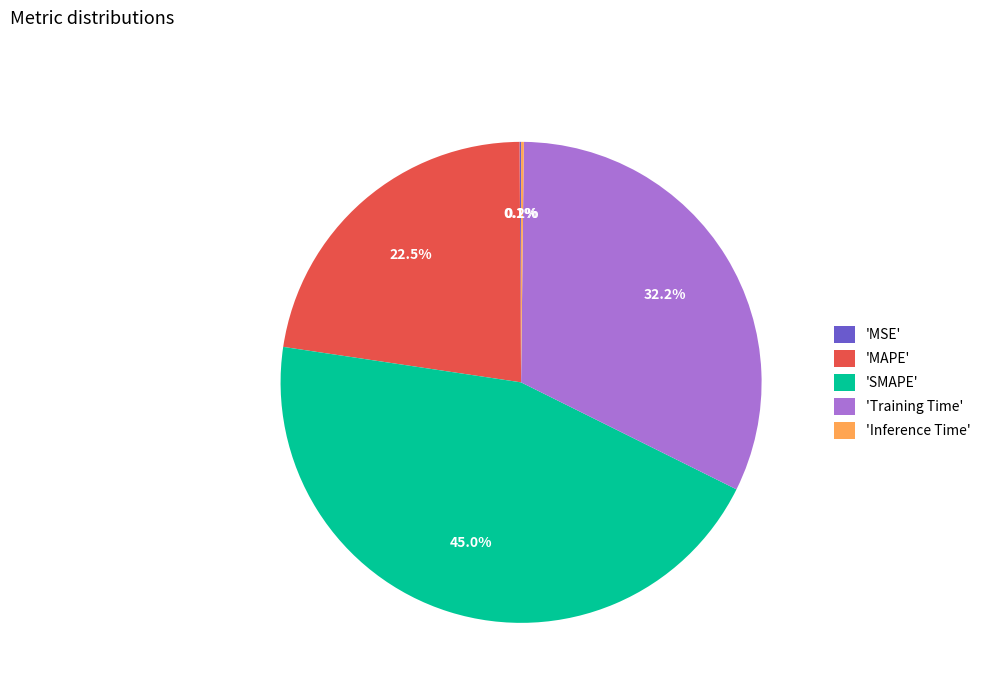

Does 'MAPE' account for over 50% of the chart?

No